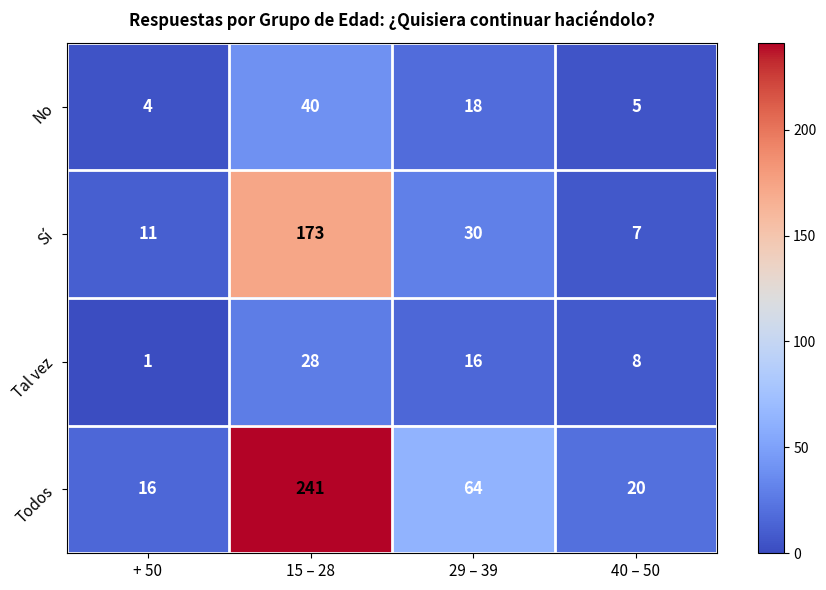

Which category has the lowest value in the No series?

+ 50